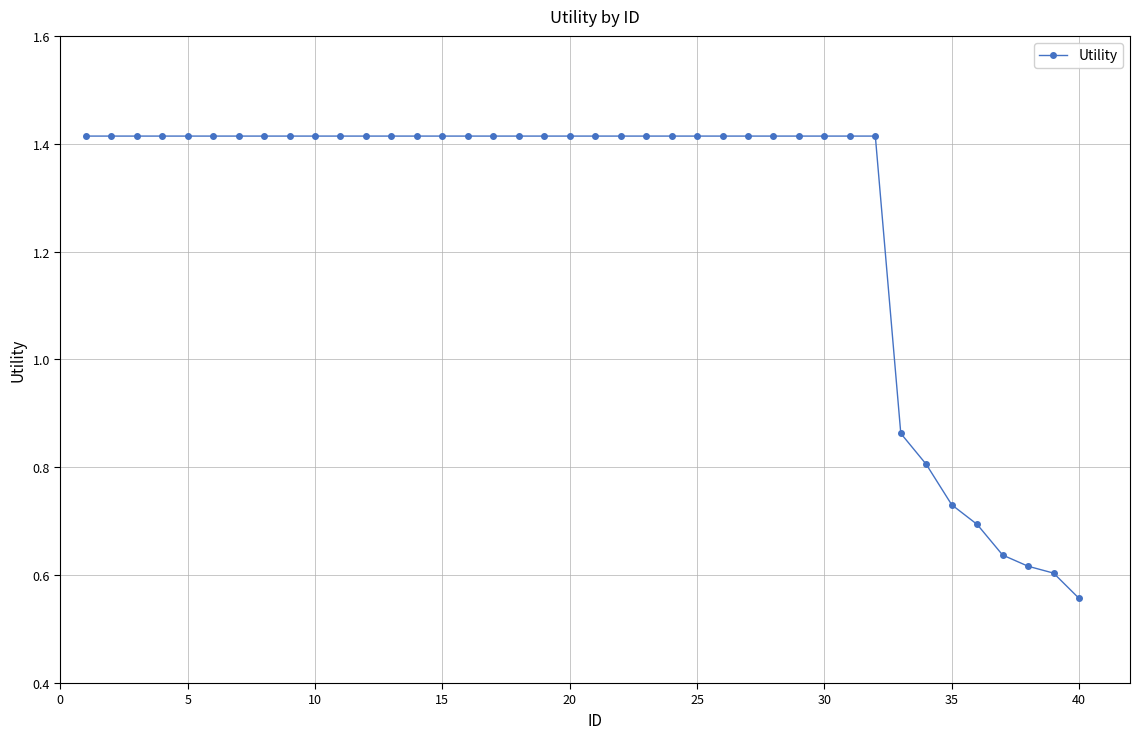

What is the sum of all values?

50.8